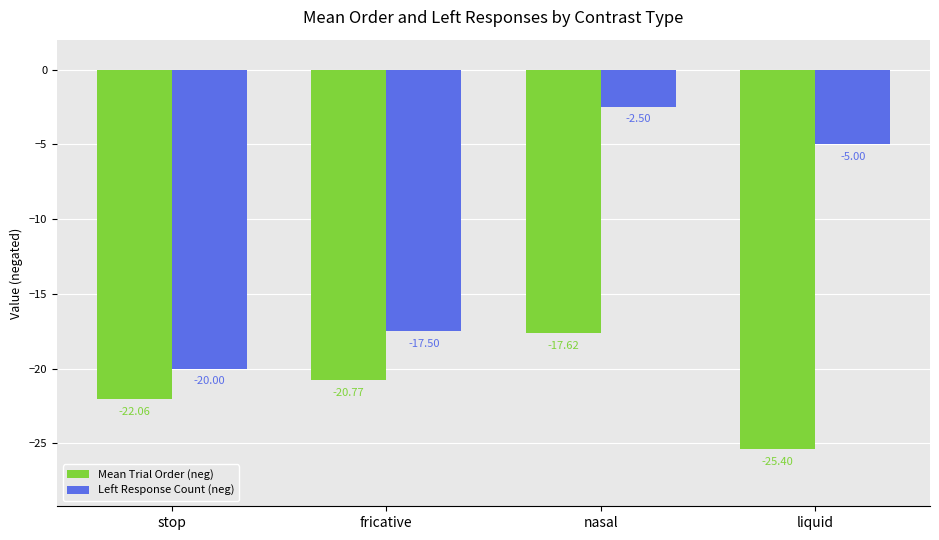

Which series has the largest range (max minus min)?

Left Response Count (neg)